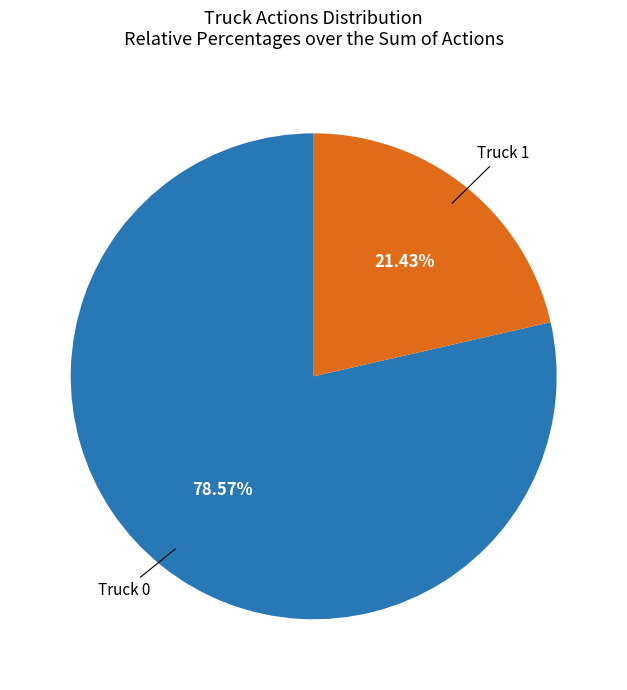

To the nearest percent, what portion does Truck 0 represent?

79%